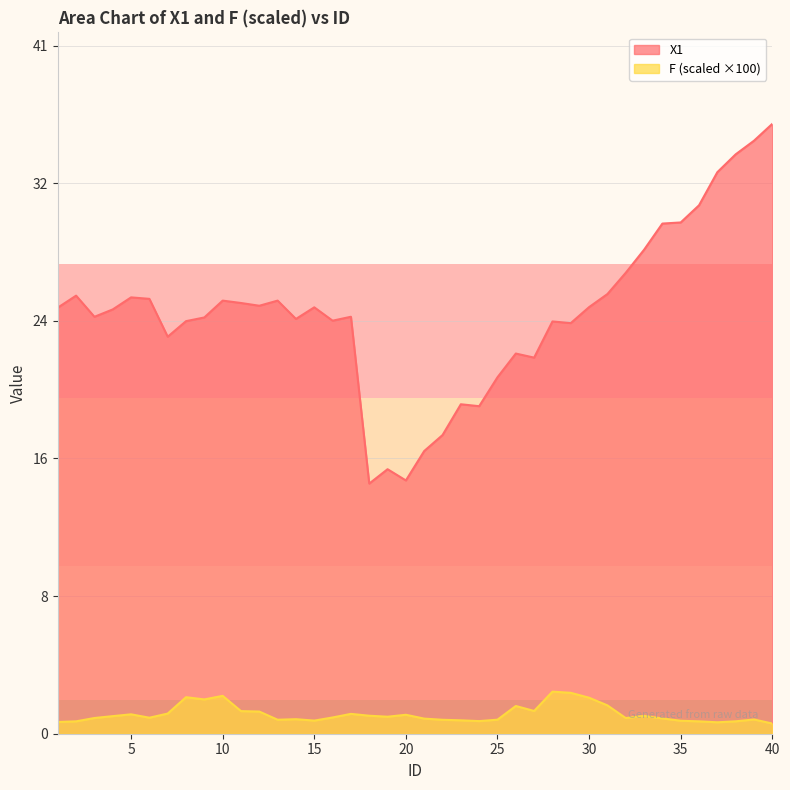

Which series changed the most between 20 and 22?

X1